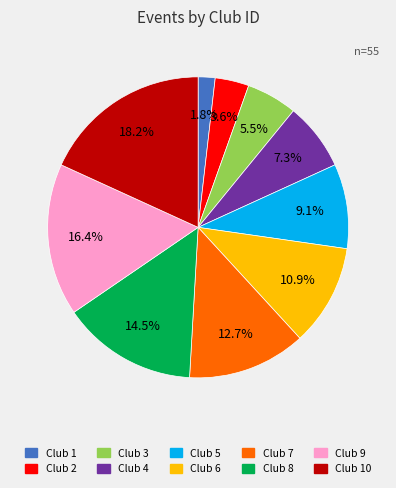

Does any single category account for the majority?

No